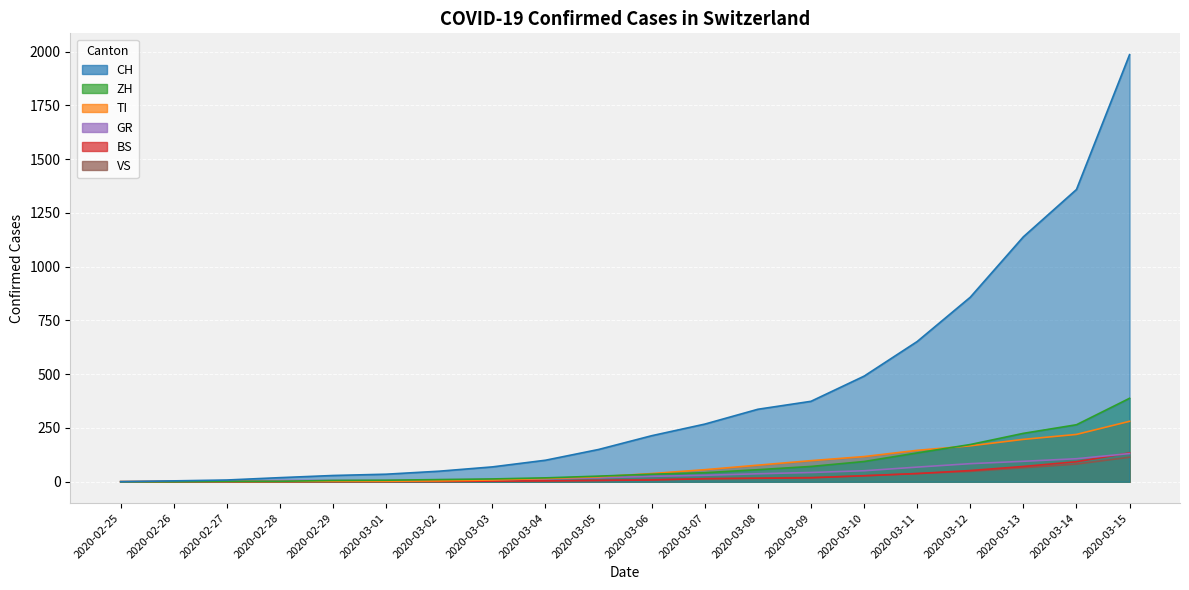

At which category does the chart reach its minimum across all series?

2020-02-25